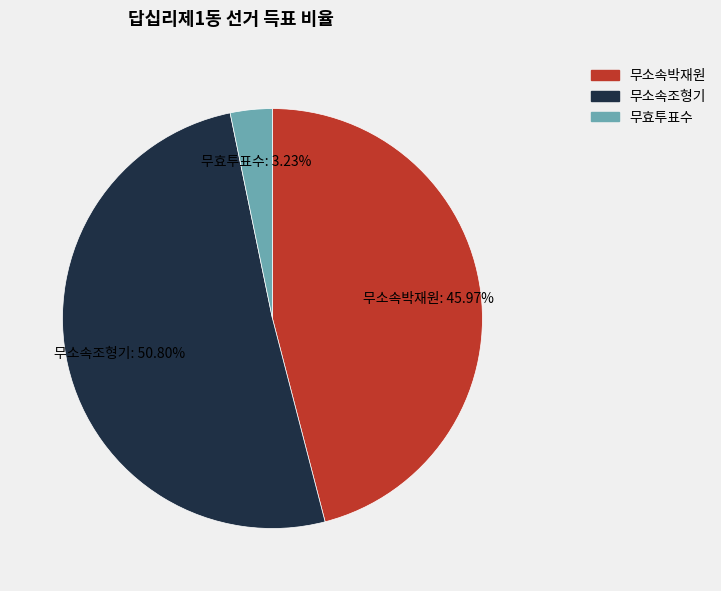

What is the largest slice in the pie chart?

무소속조형기